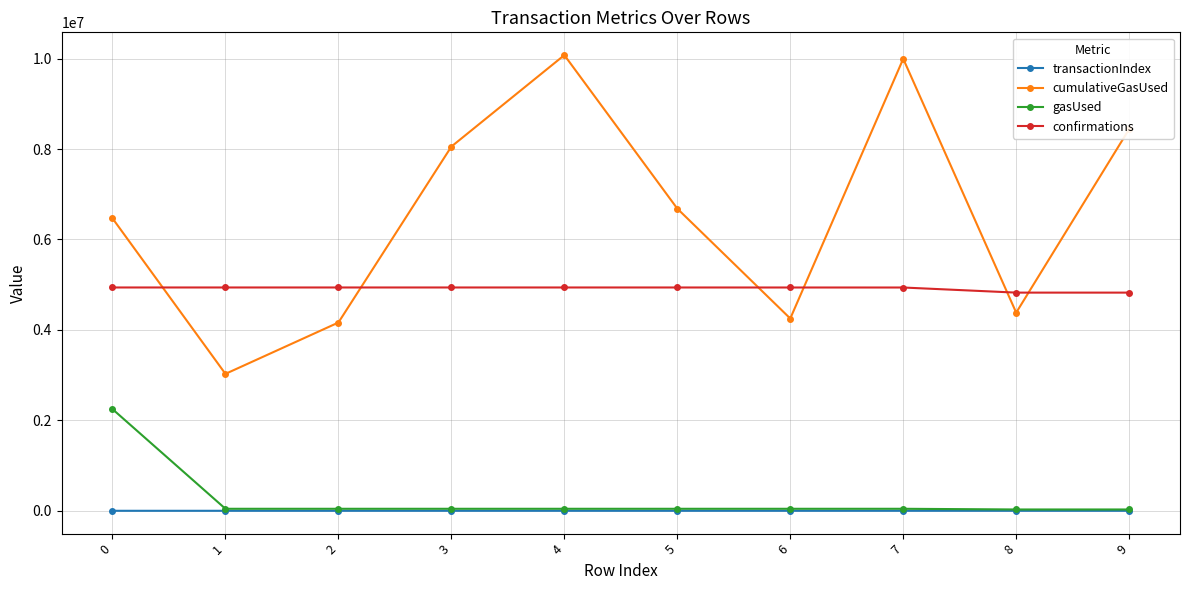

True or false: gasUsed and cumulativeGasUsed intersect in this chart.

False